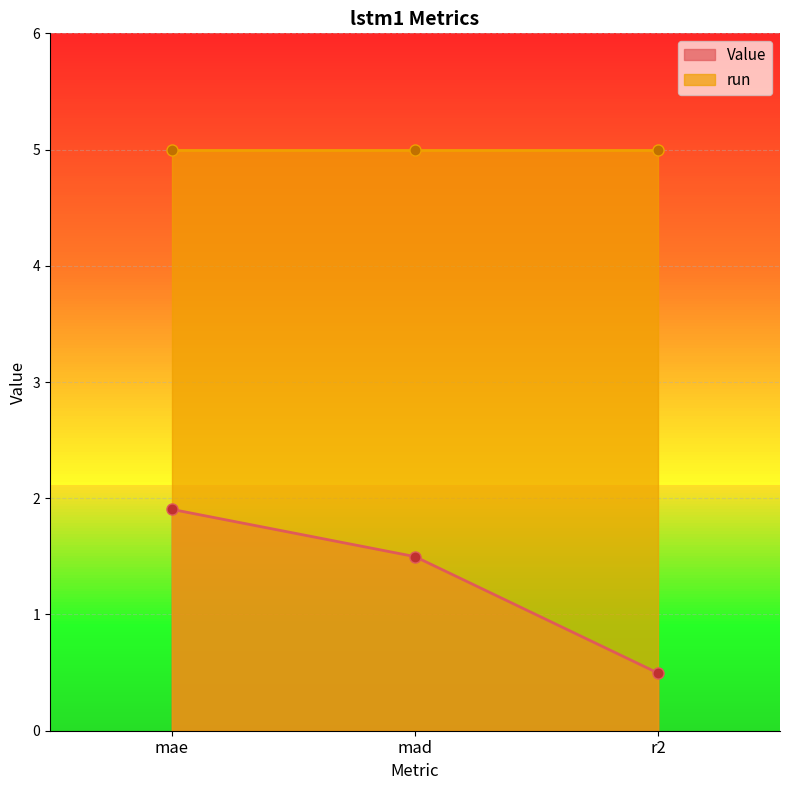

Rank the categories by value from highest to lowest.

mae, mad, r2